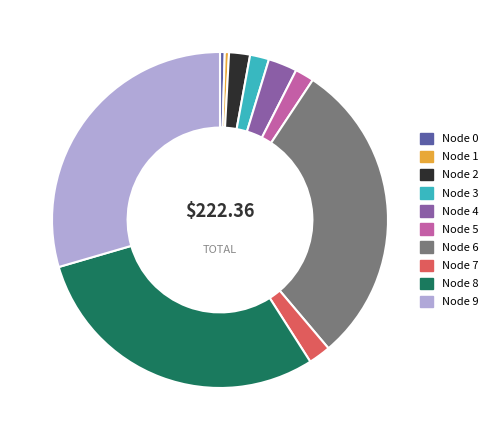

Does Node 3 account for over 50% of the chart?

No